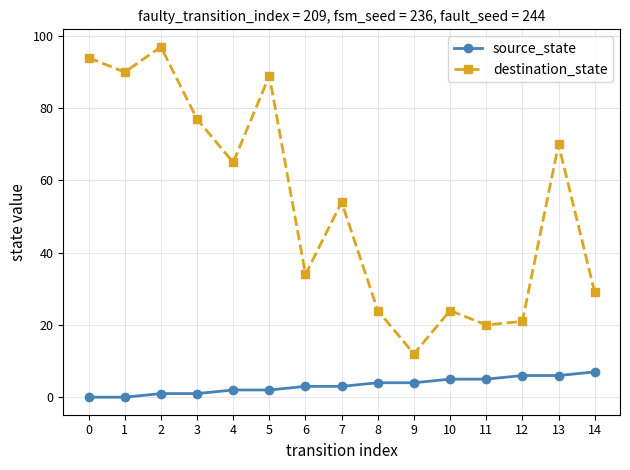

Reading left to right, what are all the values shown in this chart?

source_state: 0	0	1	1	2	2	3	3	4	4	5	5	6	6	7
destination_state: 94	90	97	77	65	89	34	54	24	12	24	20	21	70	29